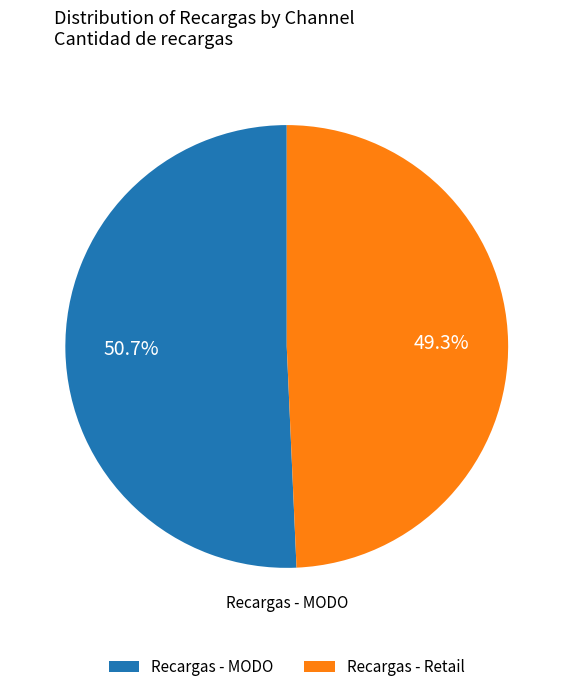

Which category accounts for the majority?

Recargas - MODO